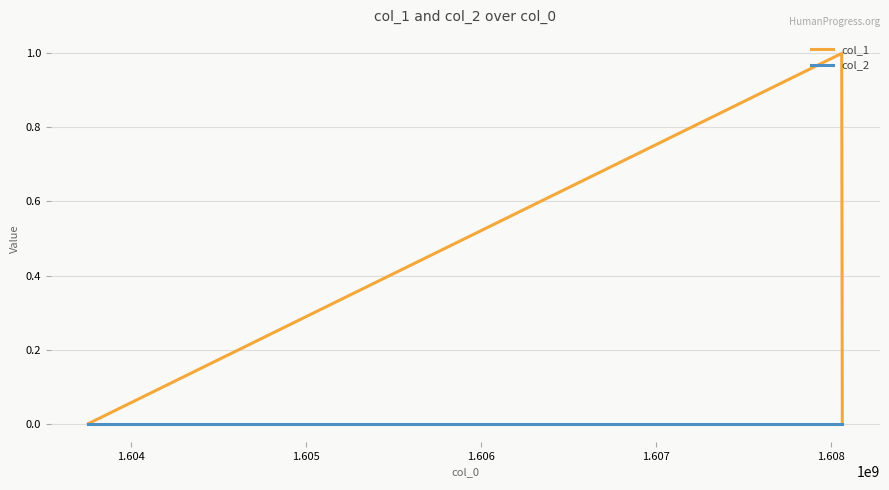

Is this an area chart (filled region under the line)?

No